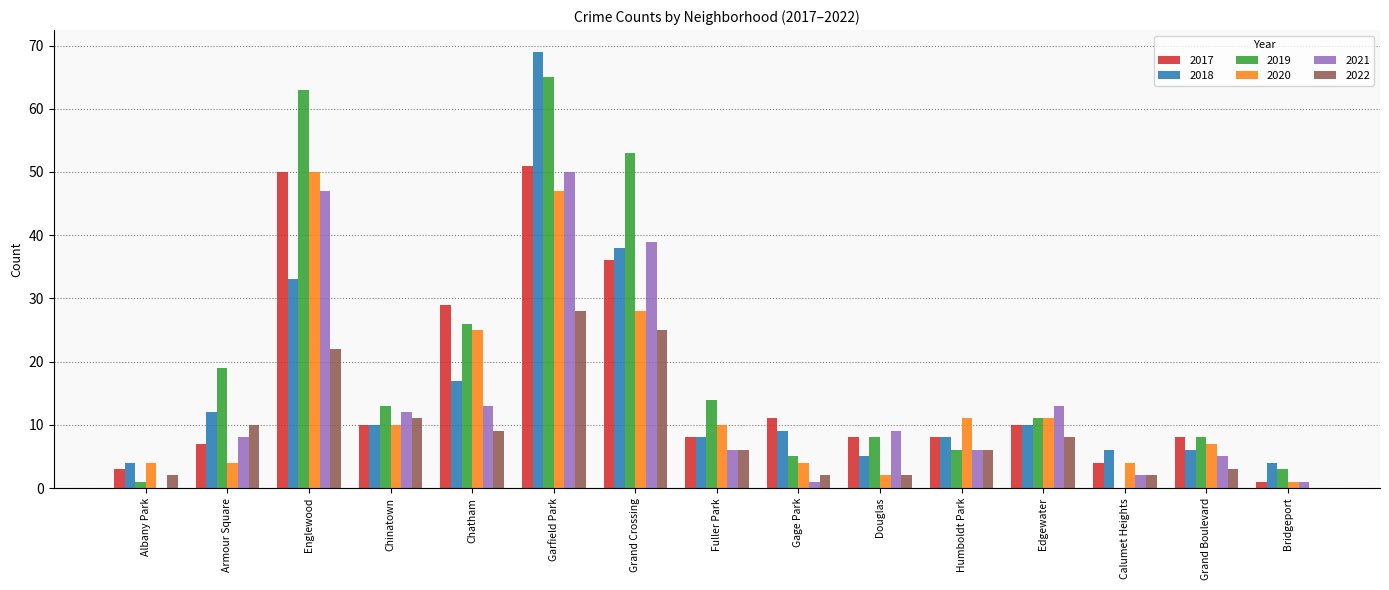

What is the greatest value displayed?

69